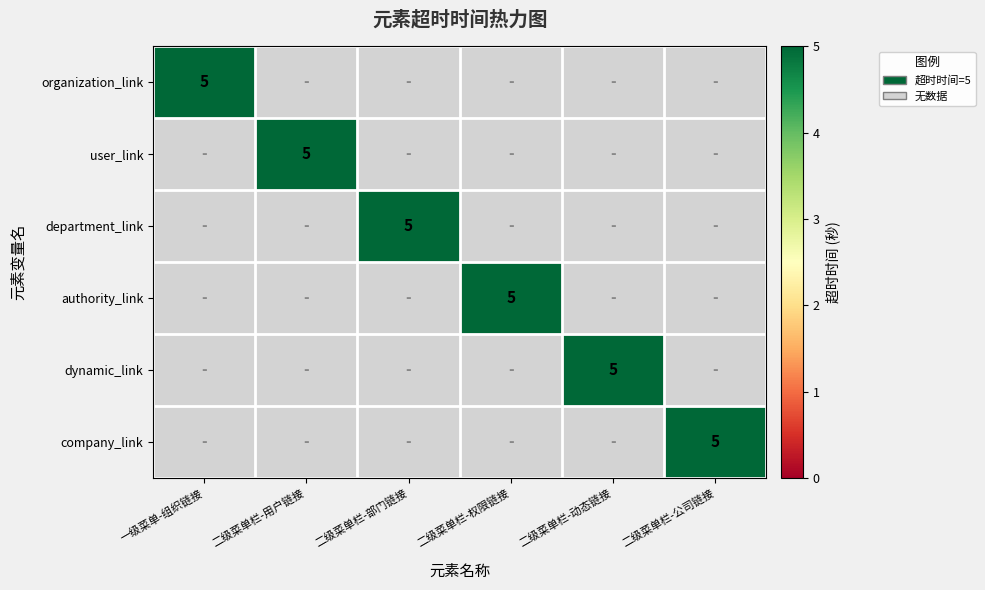

True or false: authority_link has a value of -3 at 二级菜单栏-动态链接.

False